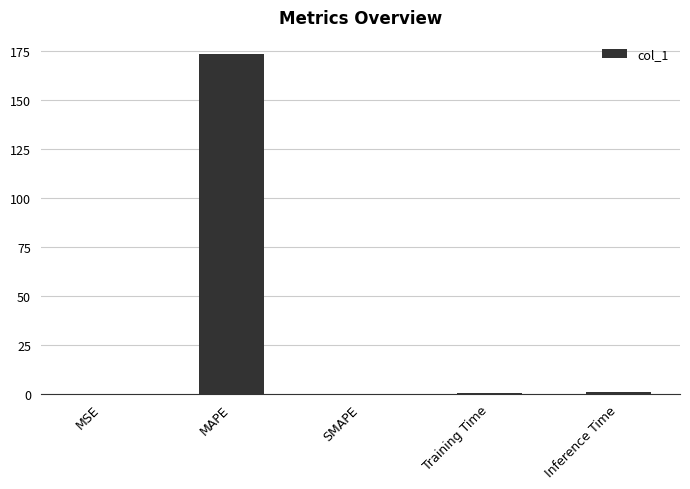

At which category does the chart reach its peak across all series?

MAPE